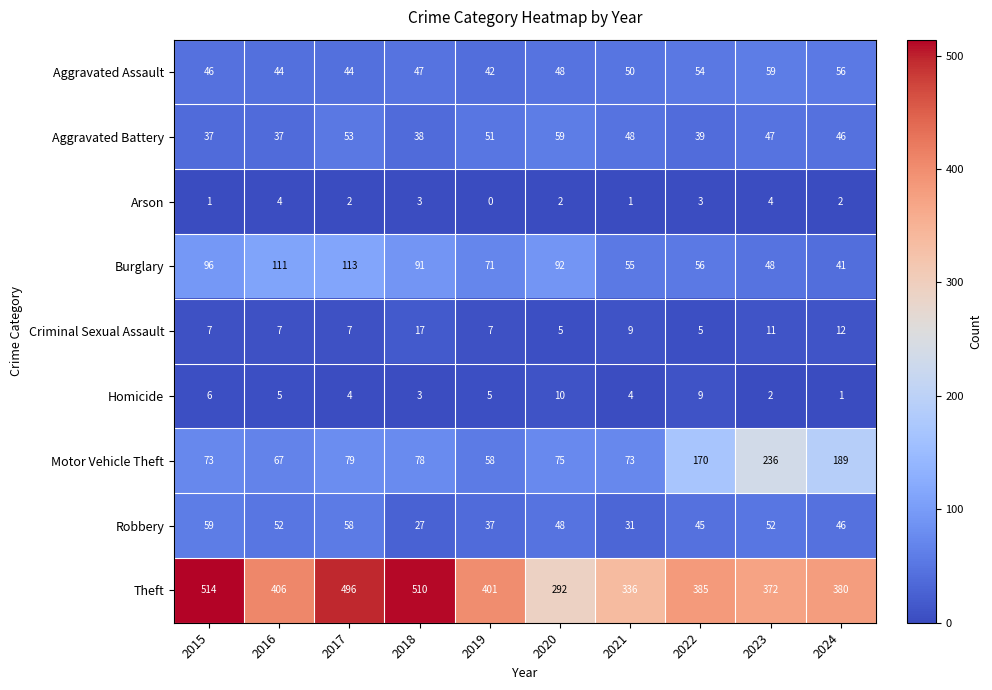

How many data points does each series have?

10